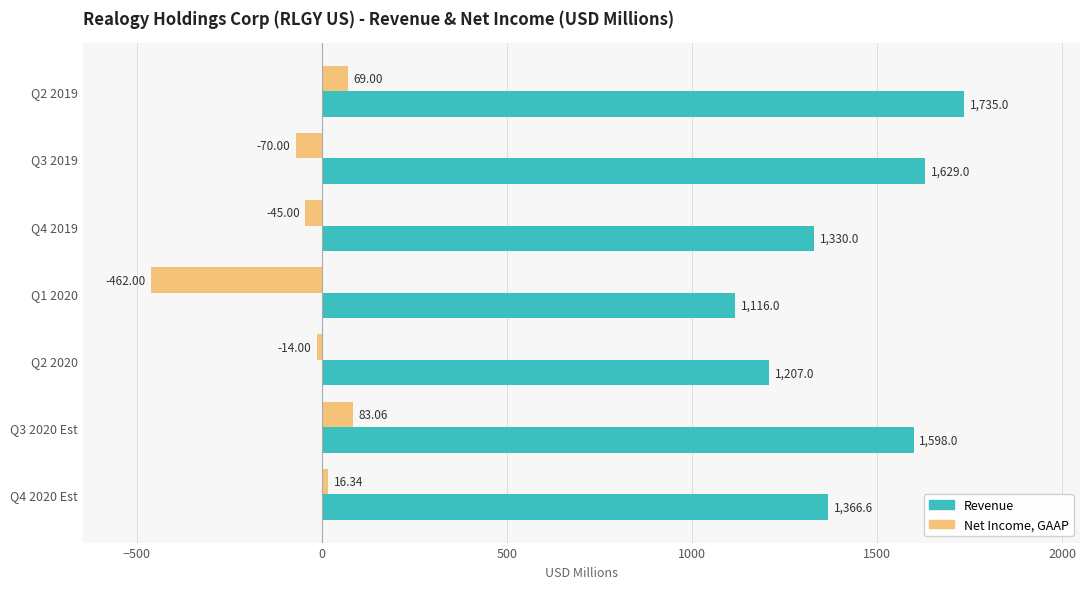

How many data points in Net Income, GAAP are less than -14?

3